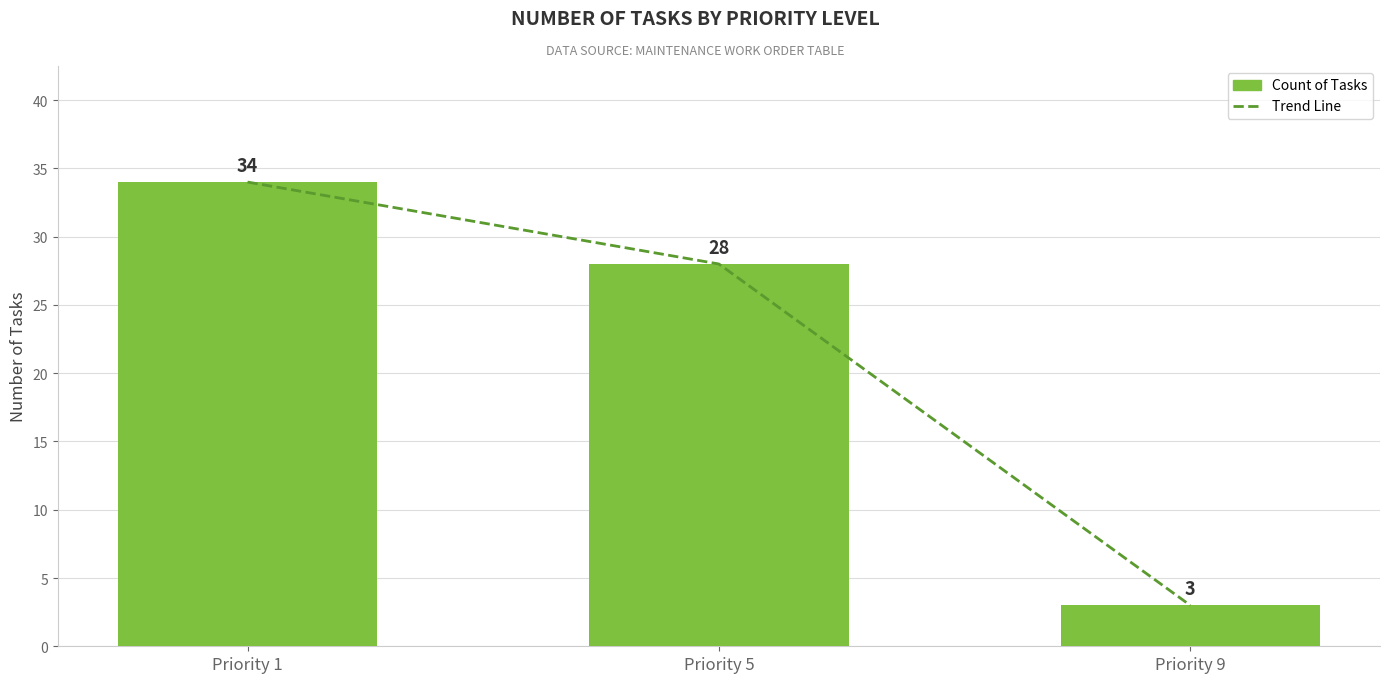

What is the greatest value displayed?

34